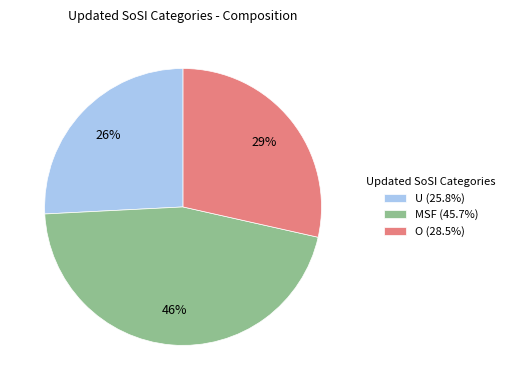

Do MSF (45.7%) and U (25.8%) together represent more than half of the pie?

Yes